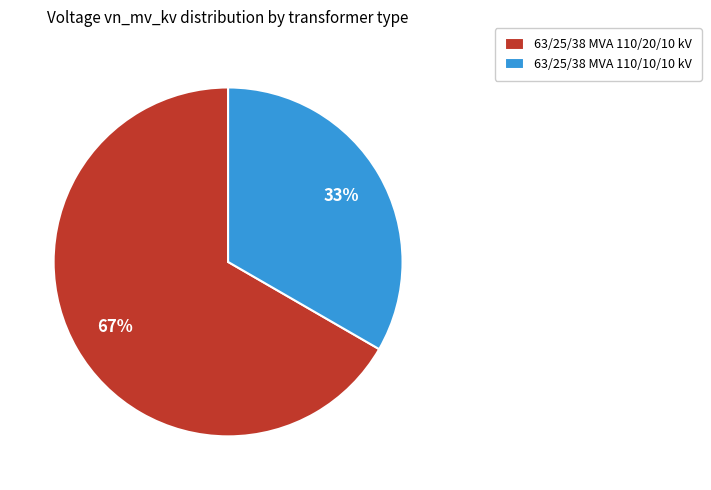

Is it true that 63/25/38 MVA 110/10/10 kV is 22% of the pie?

False